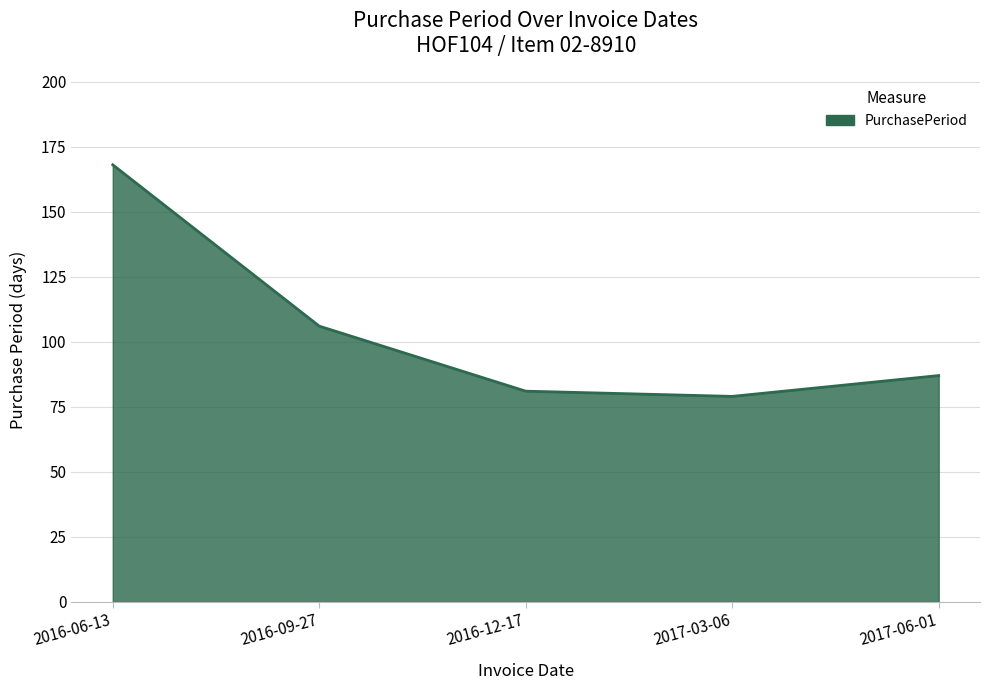

What is the smallest value displayed?

79